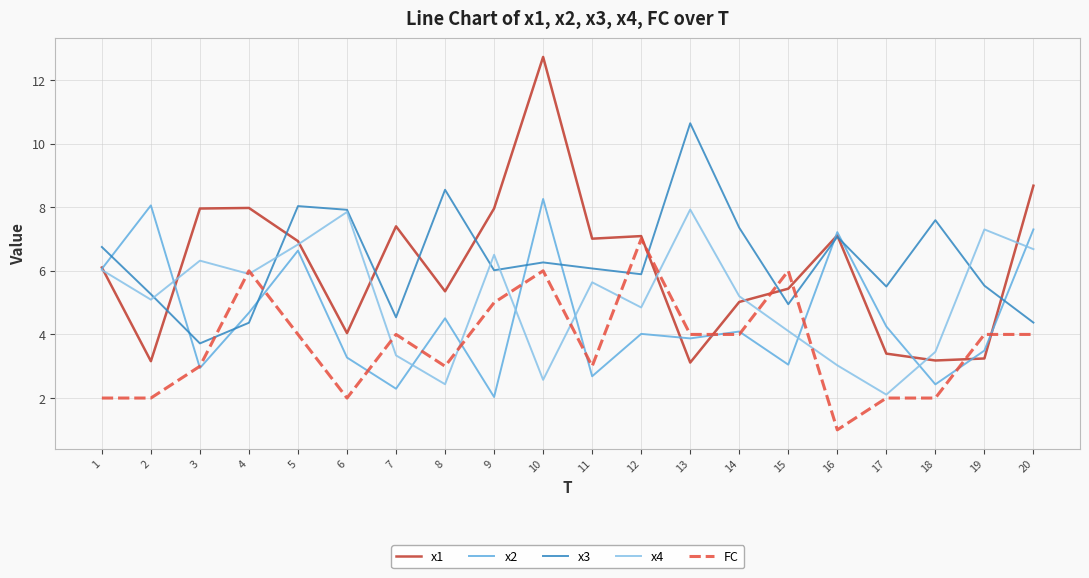

Which series changed the most between 19 and 20?

x1